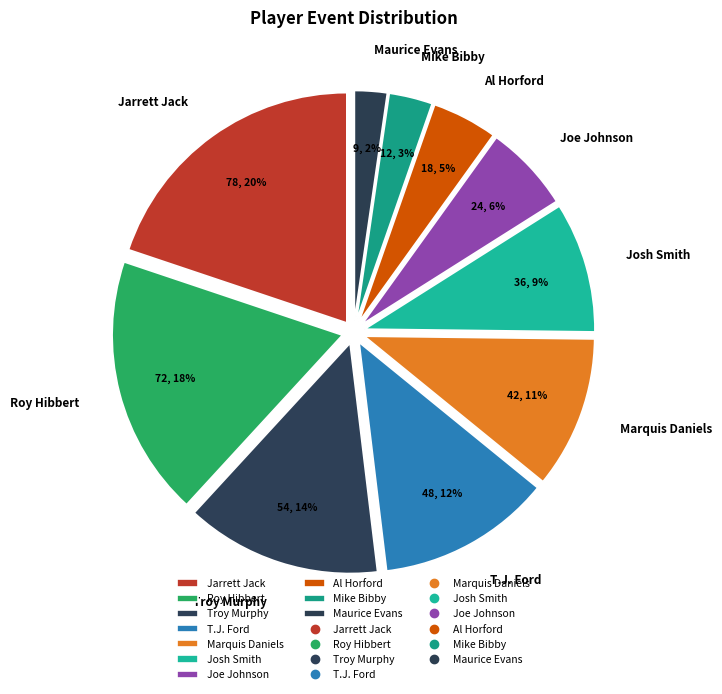

What percentage is the Josh Smith slice, to the nearest percent?

9%